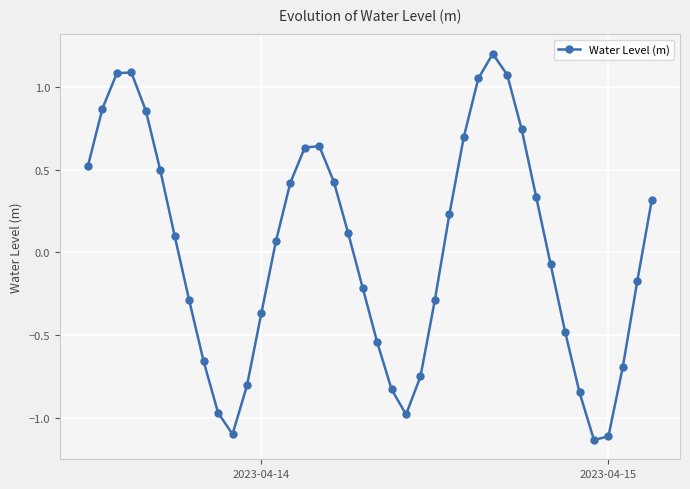

What is the maximum value shown in the chart?

1.2